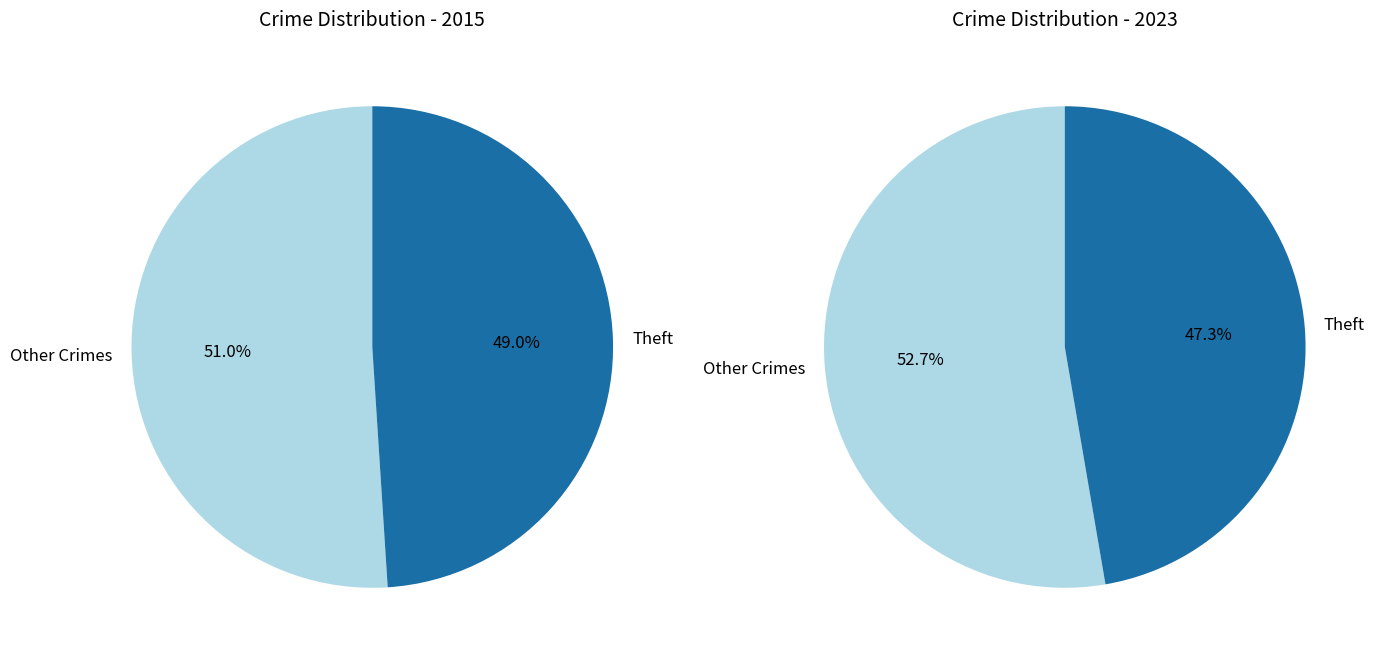

Is it true that 8 is 47% of the pie?

True